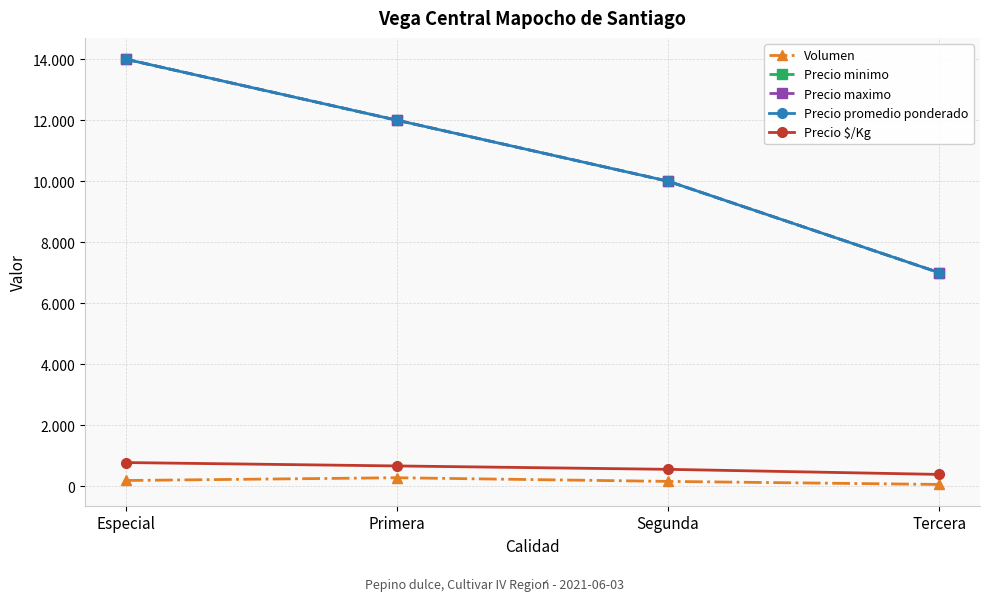

Count the Precio minimo values in the range 10000 to 14000.

3